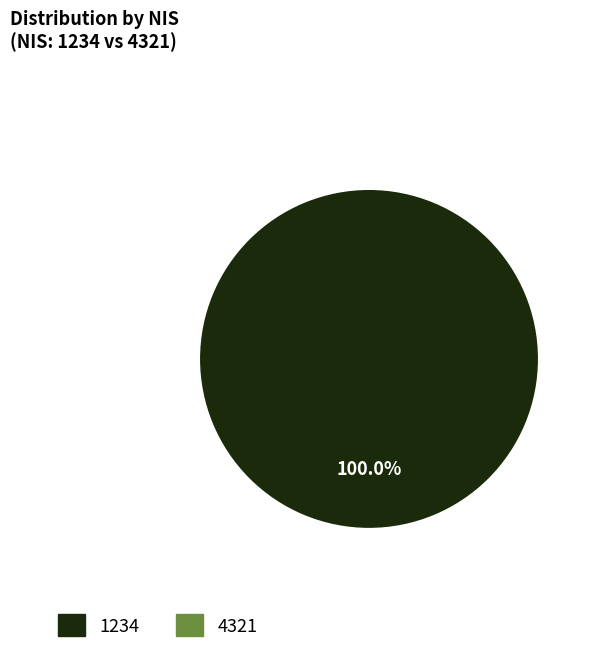

Which category has the biggest portion of the pie?

1234